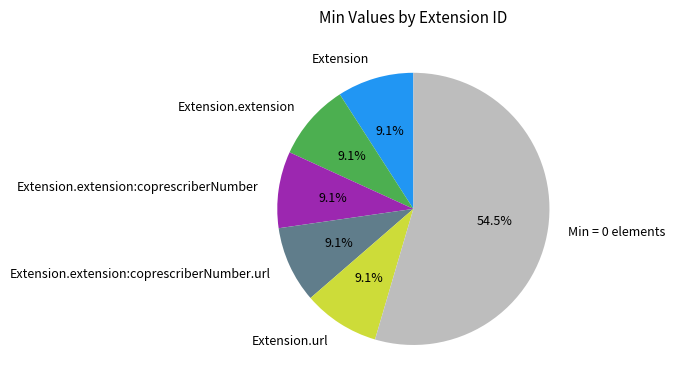

How many segments does this pie chart have?

6